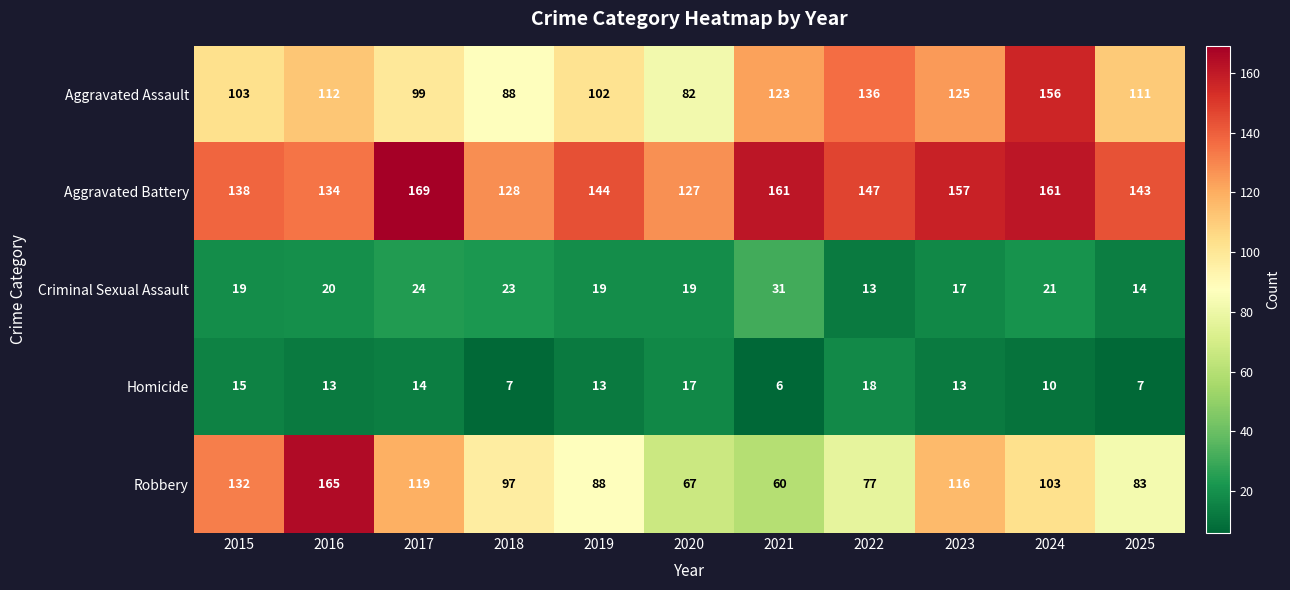

What is the total value across all series at 2020?

312